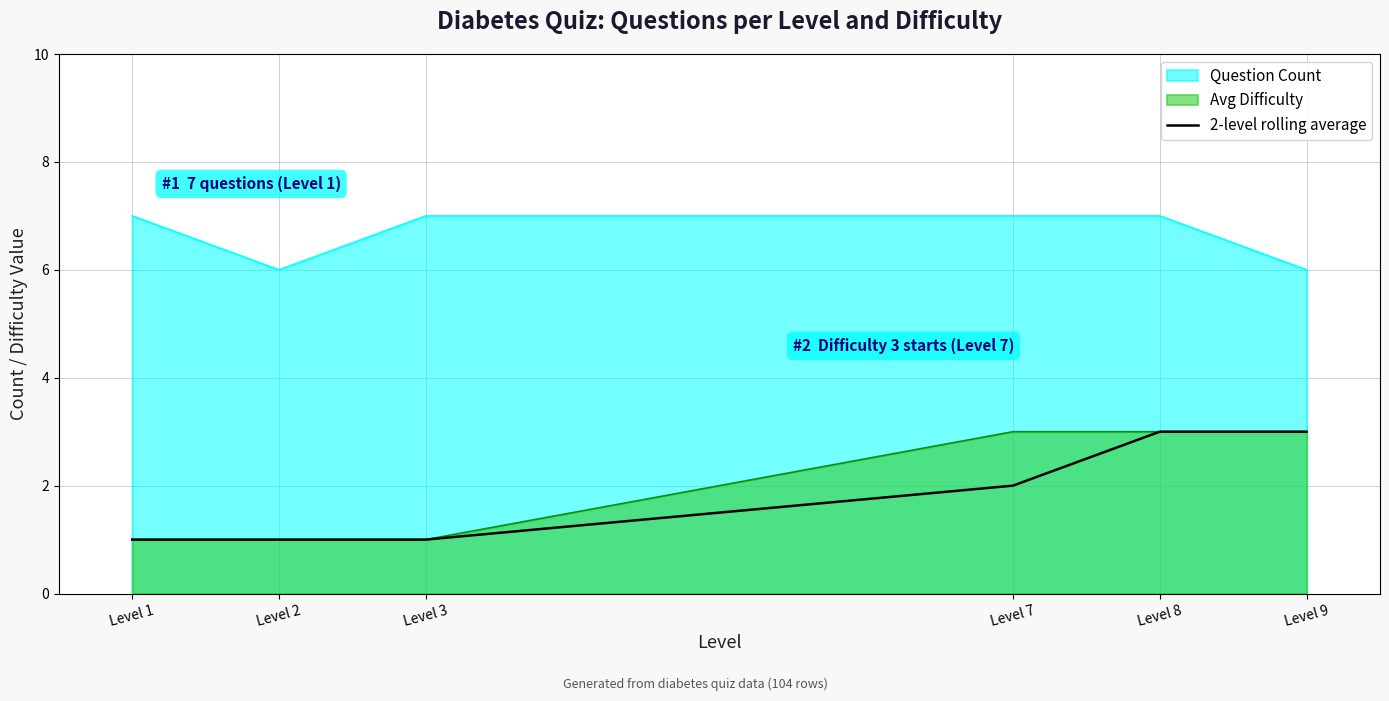

True or false: 2-level rolling average has a value of 3 at Level 9.

True